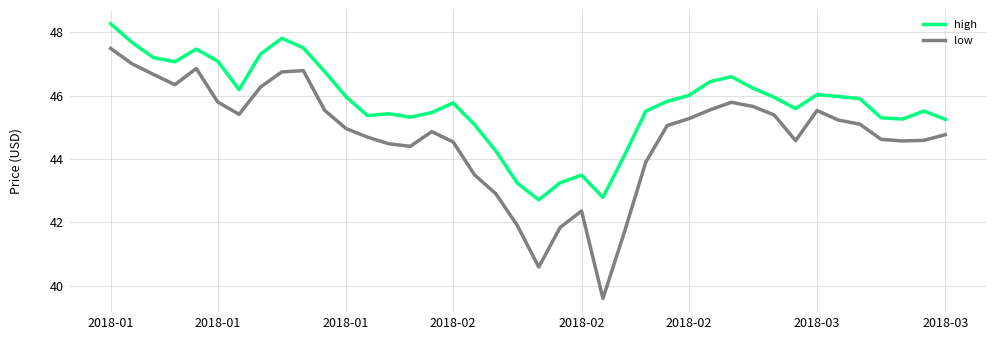

Which series has the largest total across all categories?

high